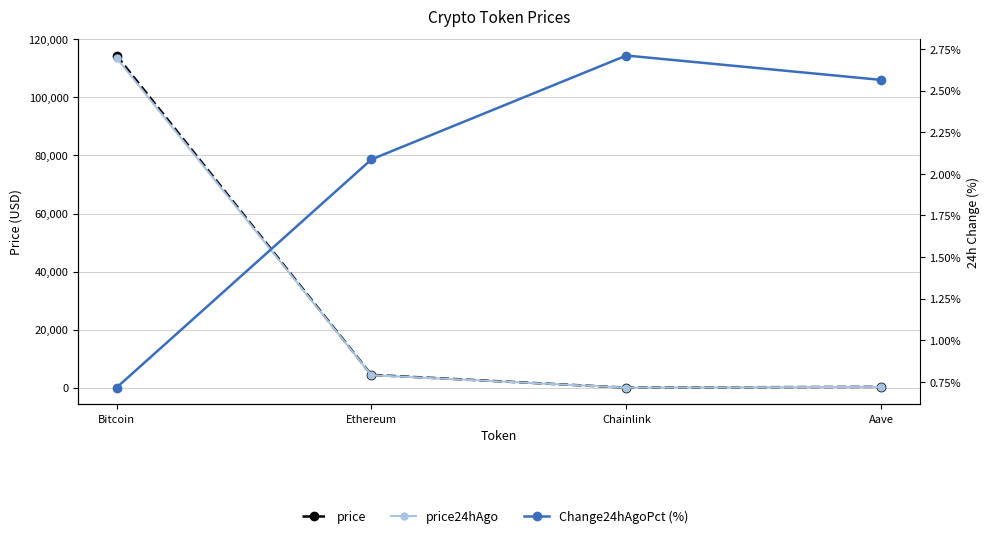

How many values in the price series exceed 4421?

2